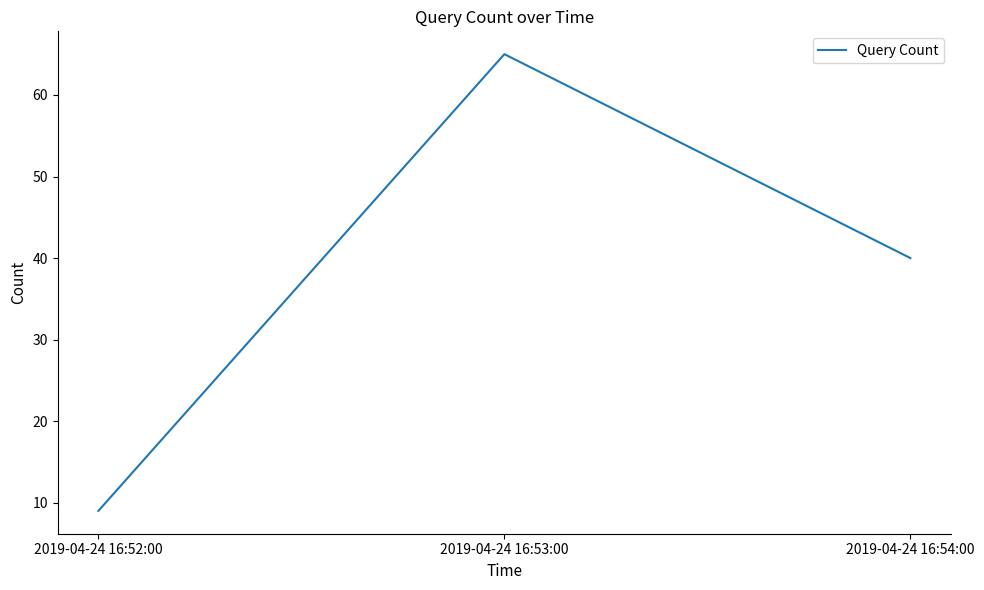

Is it true that the value at 2019-04-24 16:54:00 is 66?

False